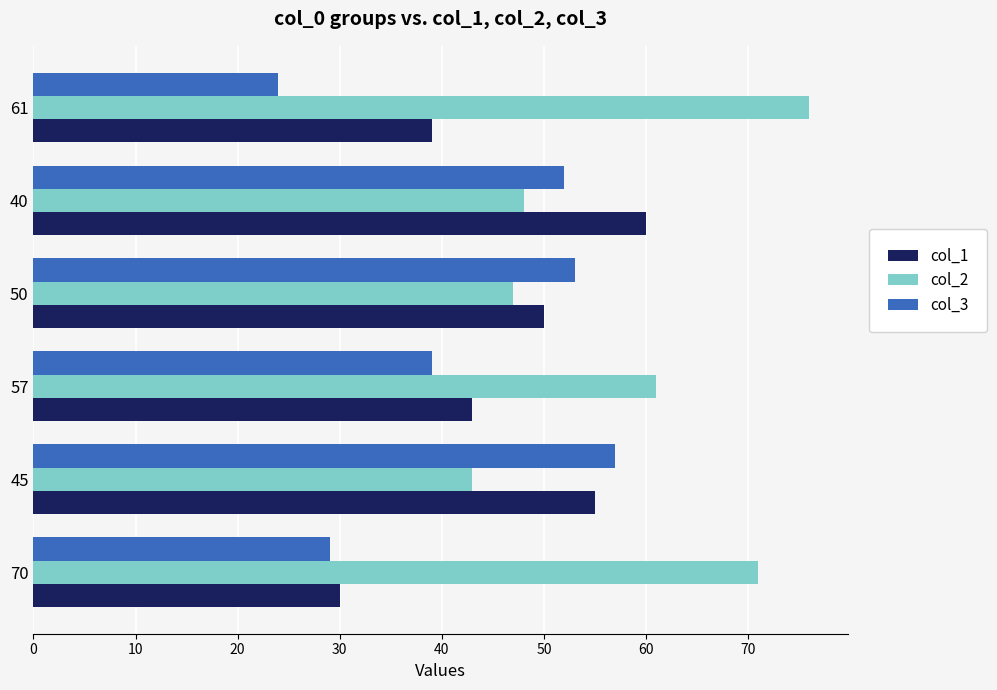

Which series changed the most between 70 and 40?

col_1